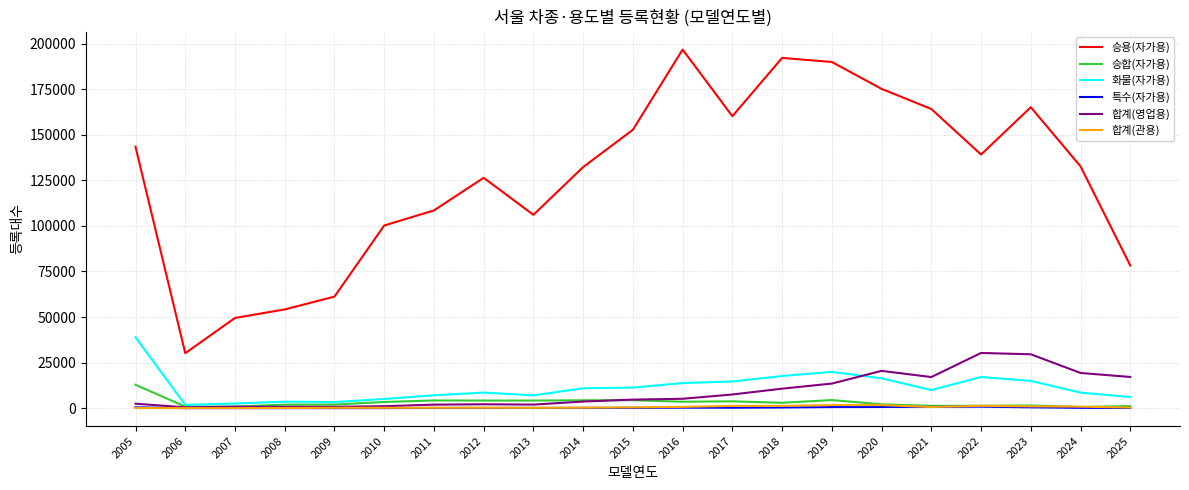

True or false: 승합(자가용) and 승용(자가용) intersect in this chart.

False